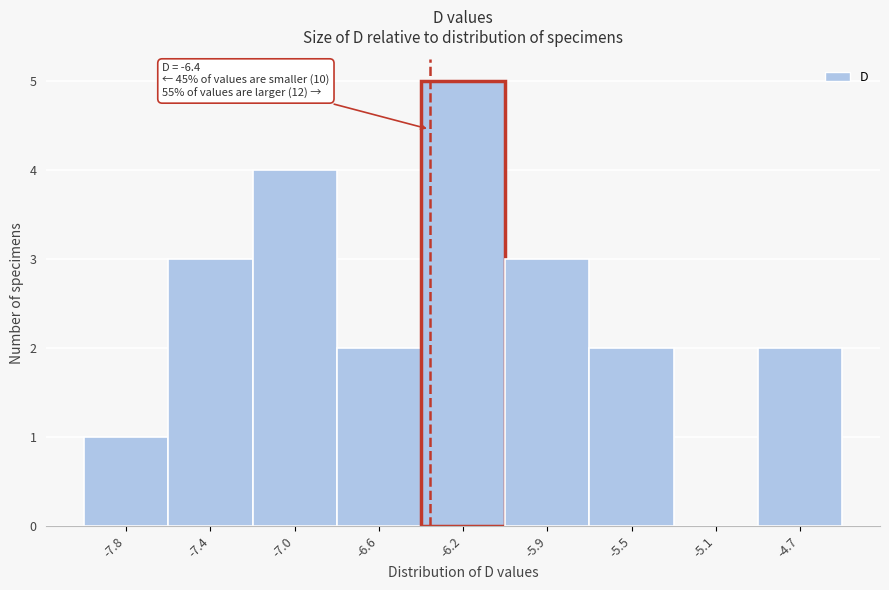

Reading left to right, what are all the values shown in this chart?

-7.8=1	-7.4=3	-7.0=4	-6.6=2	-6.2=5	-5.9=3	-5.5=2	-5.1=0	-4.7=2